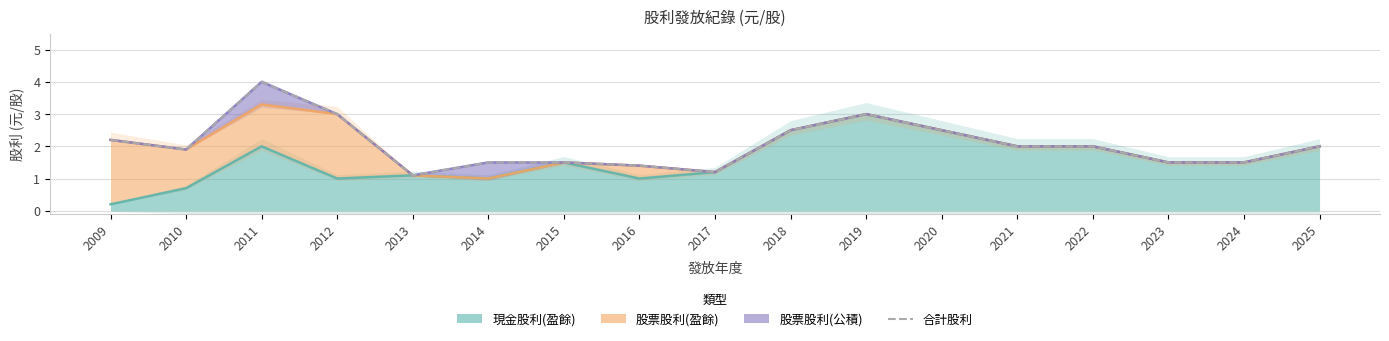

Reading left to right, what are all the values shown in this chart?

2.2	1.9	4.0	3.0	1.1	1.5	1.5	1.4	1.2	2.5	3.0	2.5	2.0	2.0	1.5	1.5	2.0